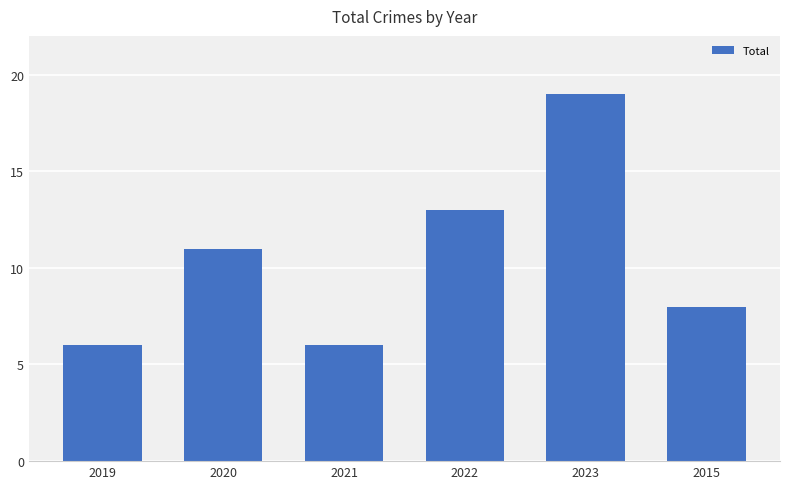

What is the ratio of the value at 2019 to the value at 2020?

0.5